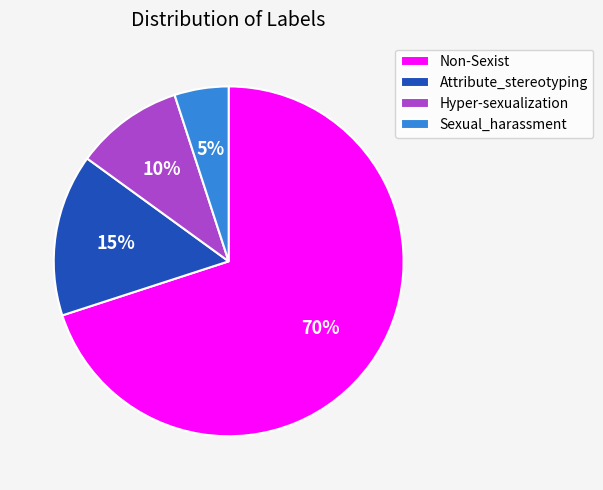

Approximately how many times larger is the value at Attribute_stereotyping compared to Non-Sexist?

0.2